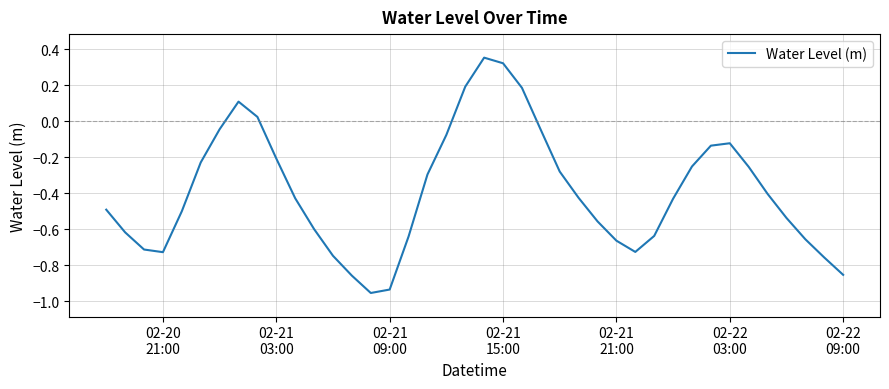

What is the difference between the maximum and minimum values?

1.3